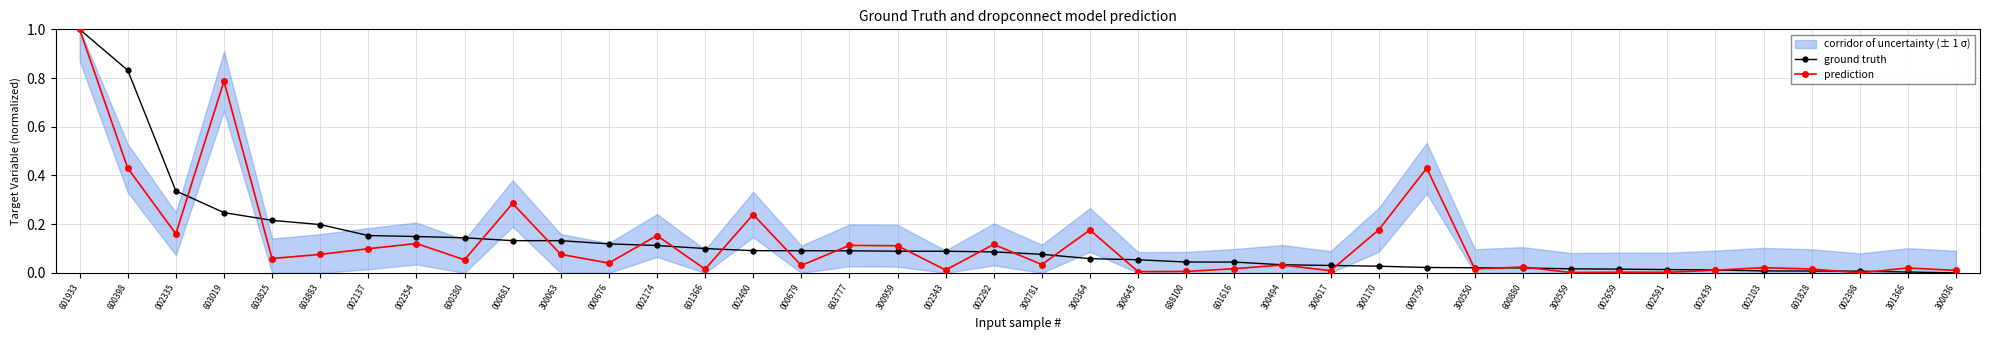

What is the maximum value shown in the chart?

1.0